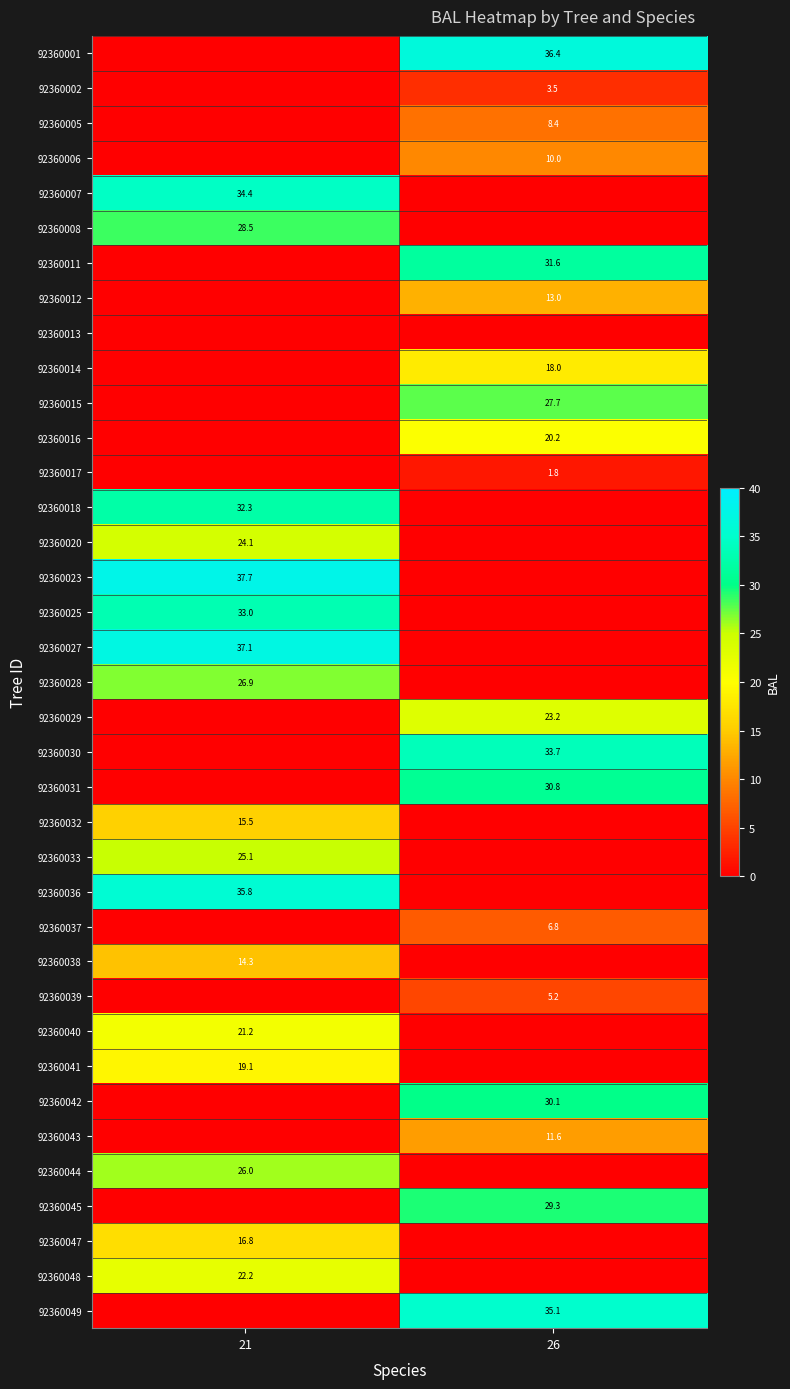

The 92360002 series shows 2.0 at 26. True or false?

False